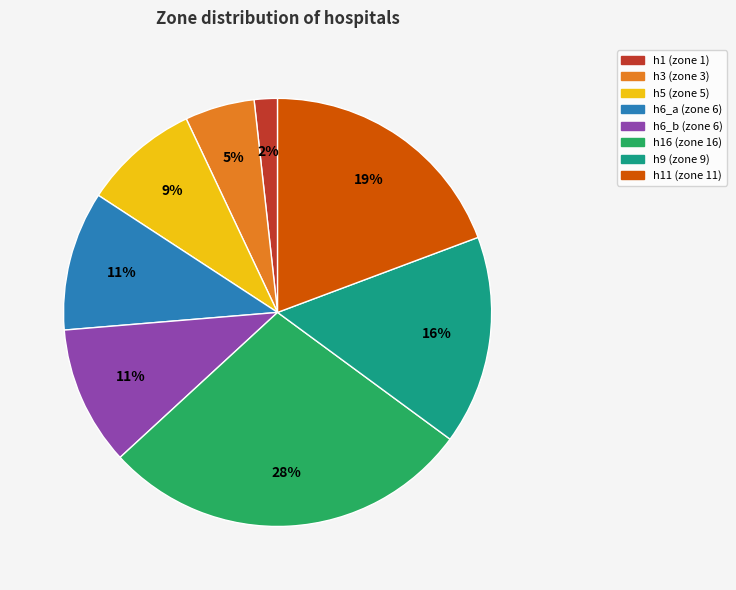

Is there a majority slice in this chart?

No